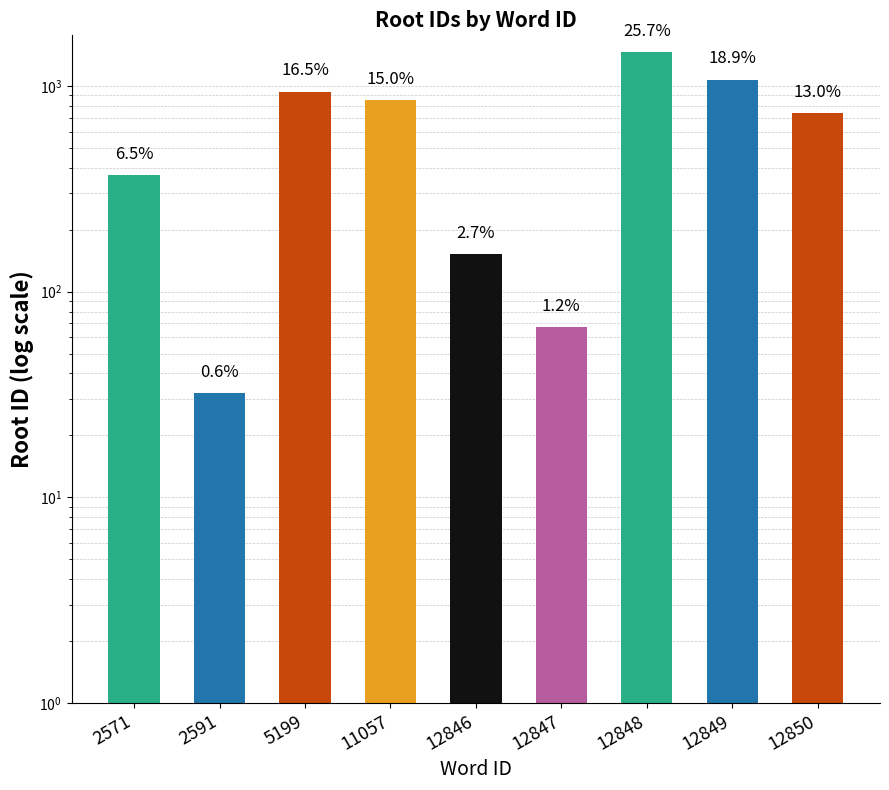

Which label corresponds to the smallest value in the chart?

2591